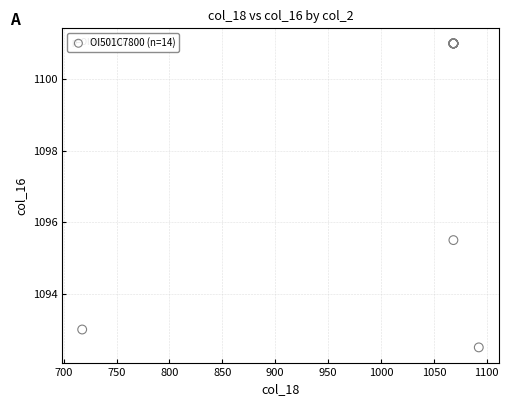

What Y value in the scatter plot is closest to 1096?

1095.5